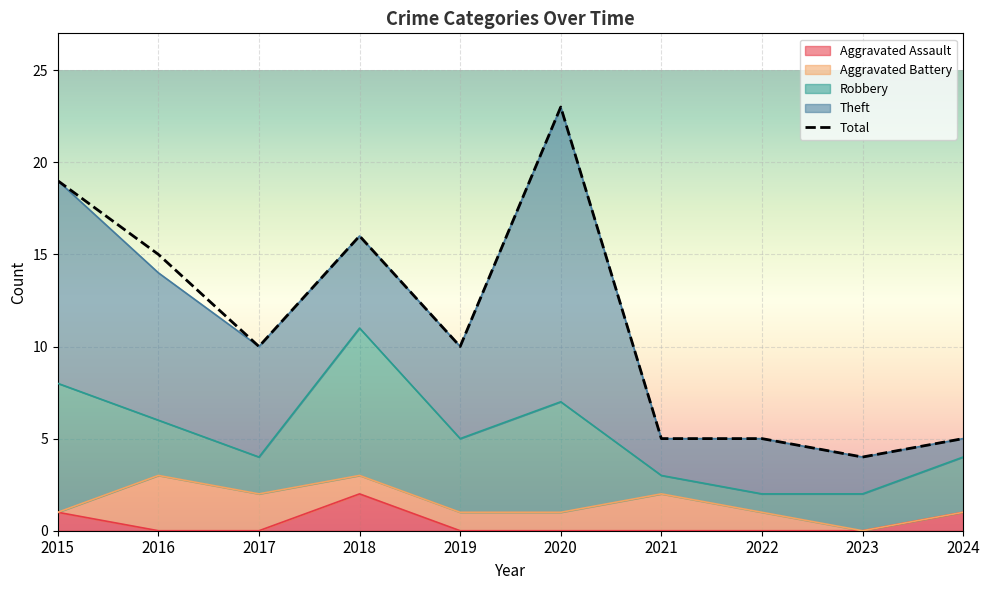

What is the total value across all series at 2022?

10